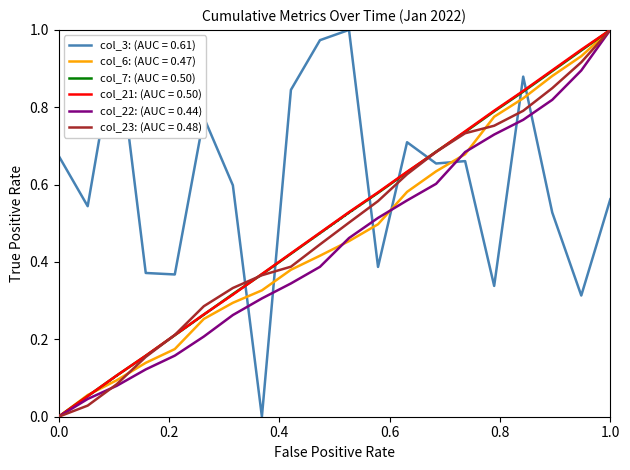

True or false: col_7: (AUC = 0.50) and col_3: (AUC = 0.61) cross at least once.

True